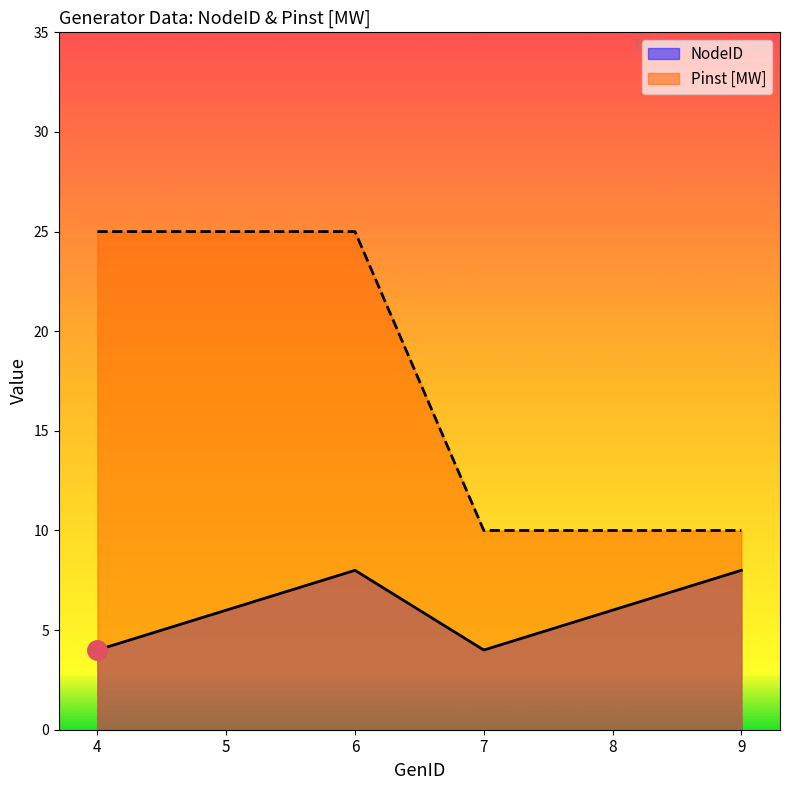

True or false: NodeID and Pinst [MW] cross at least once.

False